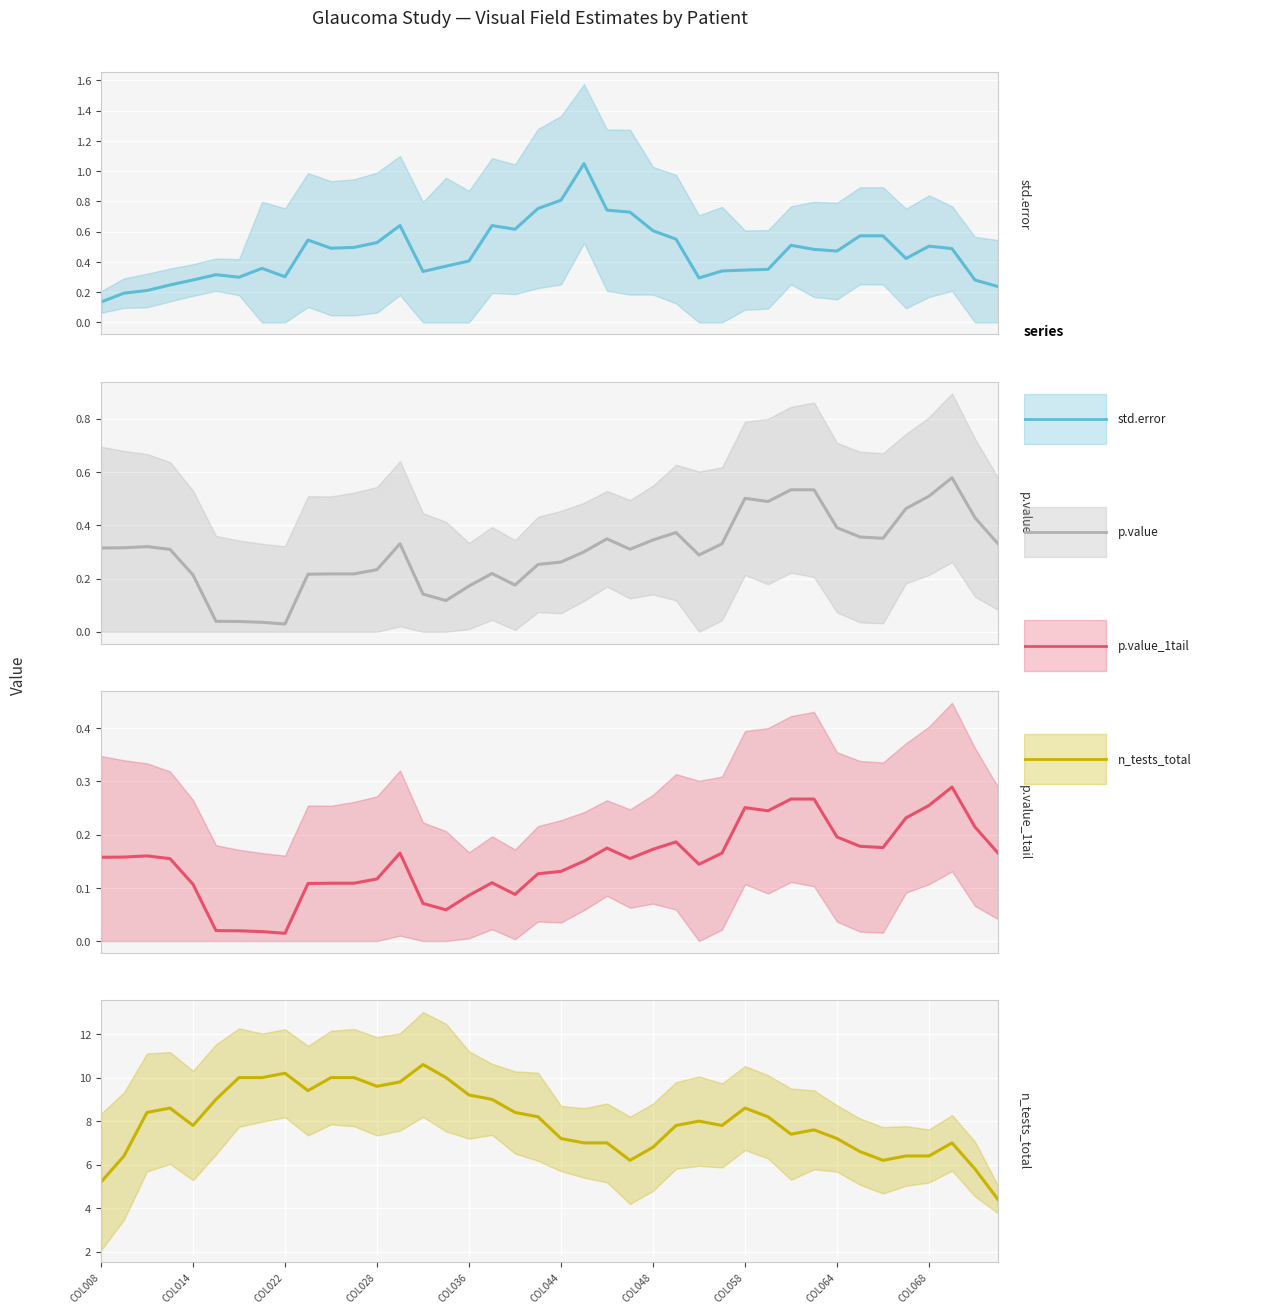

At which category does n_tests_total reach its first local valley?

COL012